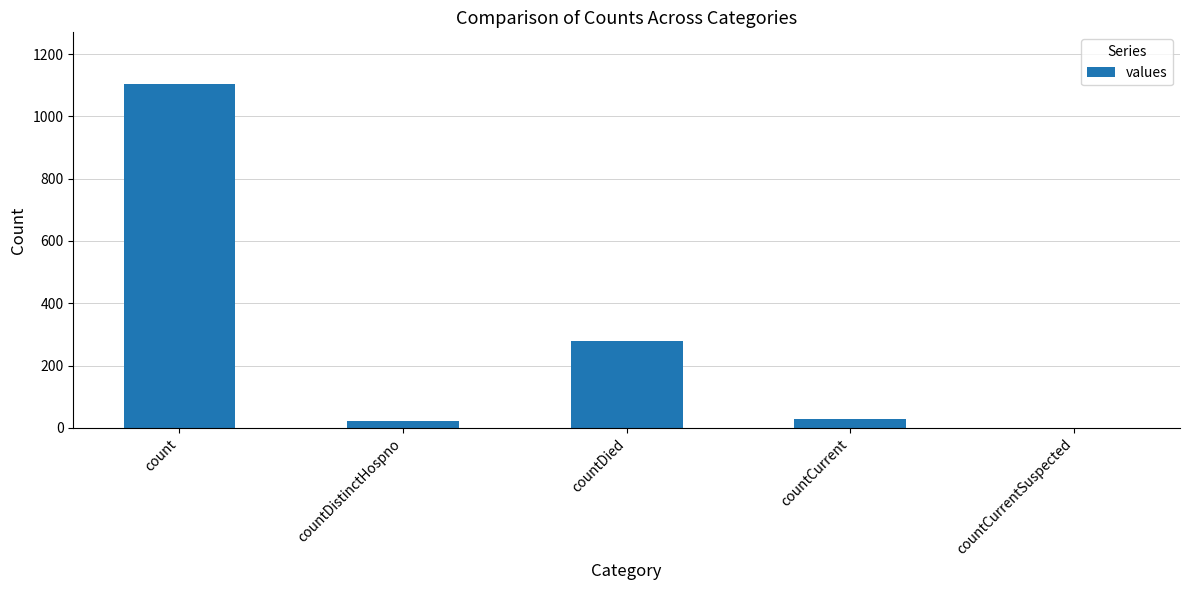

Reading left to right, what are all the values shown in this chart?

count=1104	countDistinctHospno=23	countDied=279	countCurrent=29	countCurrentSuspected=0